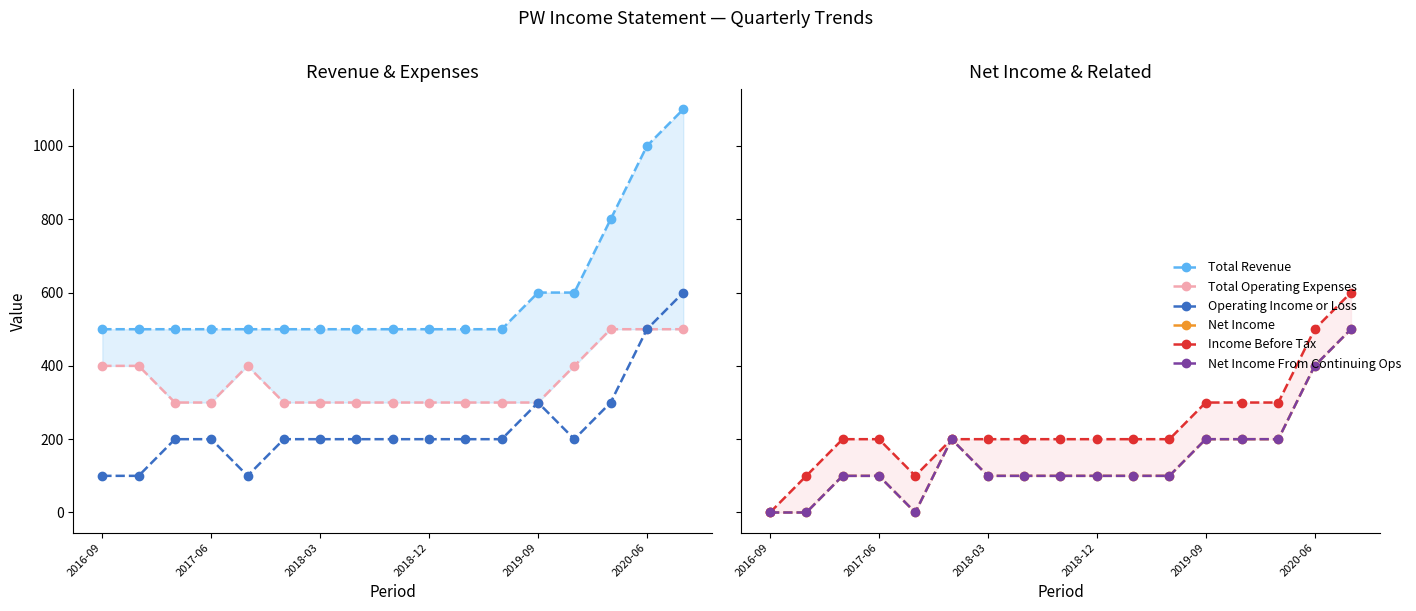

What is the approximate value of Operating Income or Loss at 2017-06, to the nearest 100?

200